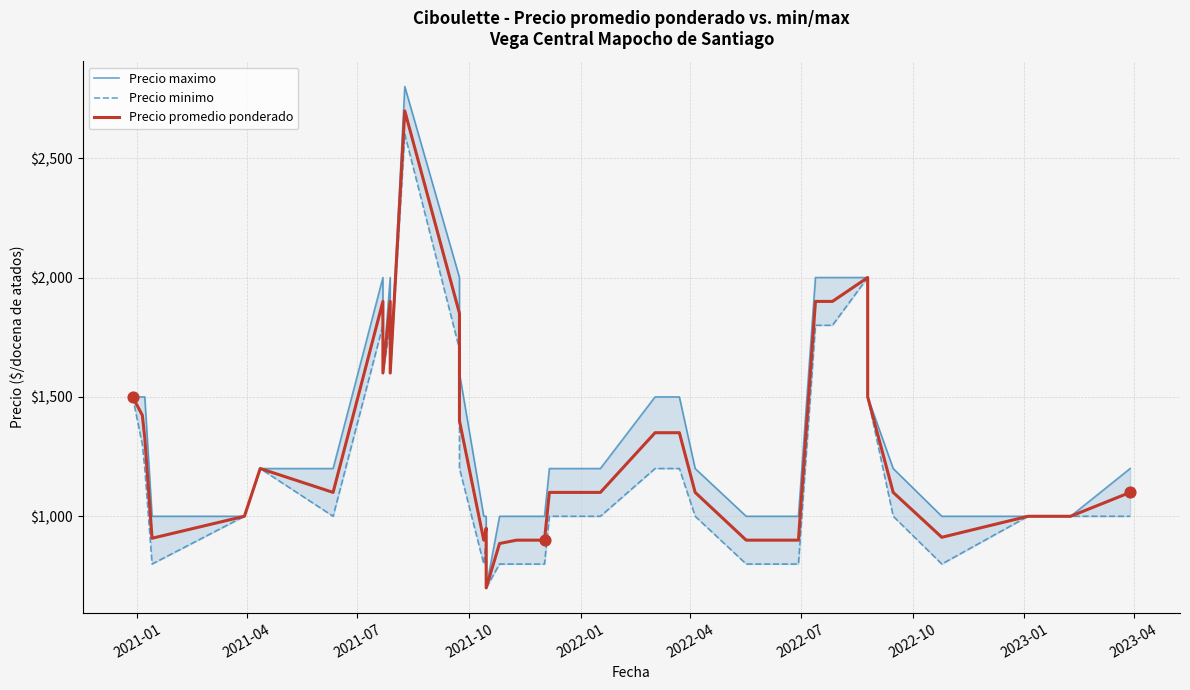

At how many categories does at least one series exceed 1171?

24